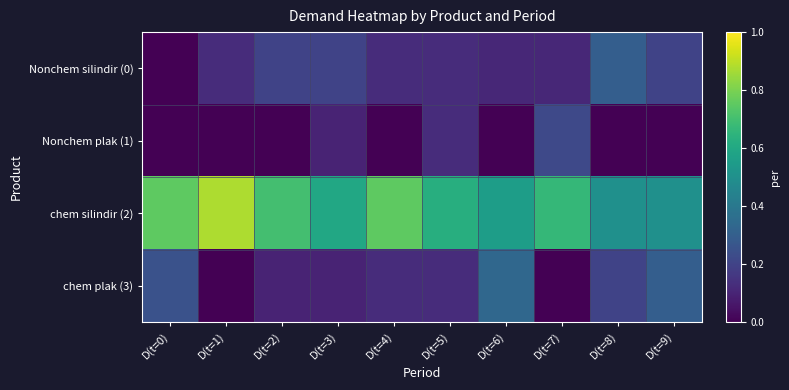

Reading right to left, list all the values displayed in this chart.

Nonchem silindir (0): D(t=9)=0.2	D(t=8)=0.3	D(t=7)=0.1	D(t=6)=0.1	D(t=5)=0.1	D(t=4)=0.1	D(t=3)=0.2	D(t=2)=0.2	D(t=1)=0.1	D(t=0)=0.0
Nonchem plak (1): D(t=9)=0.0	D(t=8)=0.0	D(t=7)=0.2	D(t=6)=0.0	D(t=5)=0.1	D(t=4)=0.0	D(t=3)=0.1	D(t=2)=0.0	D(t=1)=0.0	D(t=0)=0.0
chem silindir (2): D(t=9)=0.5	D(t=8)=0.5	D(t=7)=0.7	D(t=6)=0.6	D(t=5)=0.6	D(t=4)=0.8	D(t=3)=0.6	D(t=2)=0.7	D(t=1)=0.9	D(t=0)=0.8
chem plak (3): D(t=9)=0.3	D(t=8)=0.2	D(t=7)=0.0	D(t=6)=0.3	D(t=5)=0.1	D(t=4)=0.1	D(t=3)=0.1	D(t=2)=0.1	D(t=1)=0.0	D(t=0)=0.2